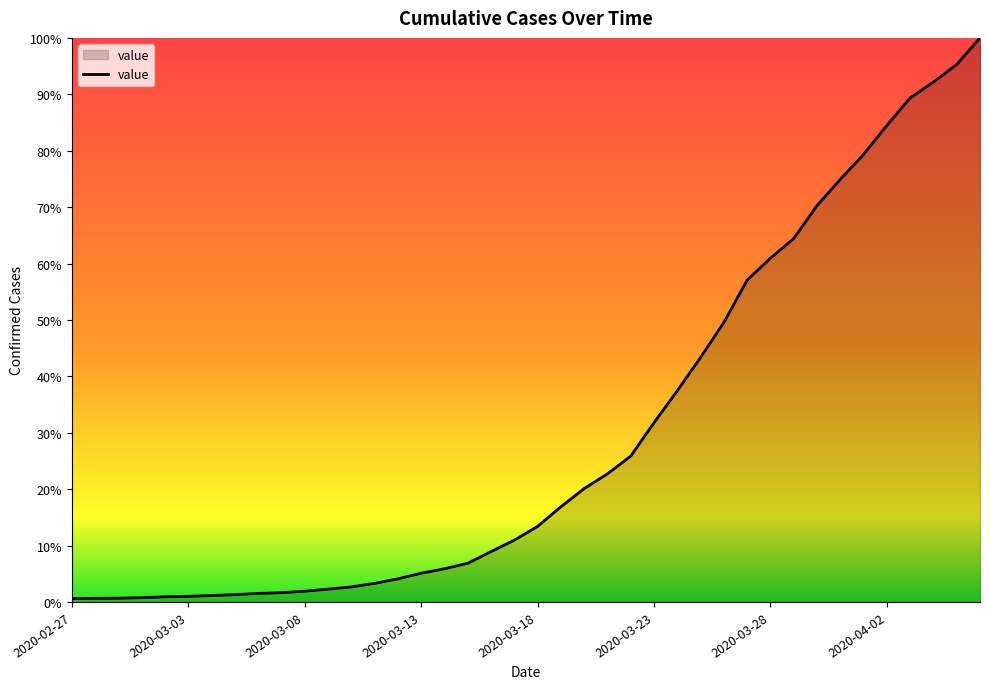

Does the chart have visible grid lines?

No